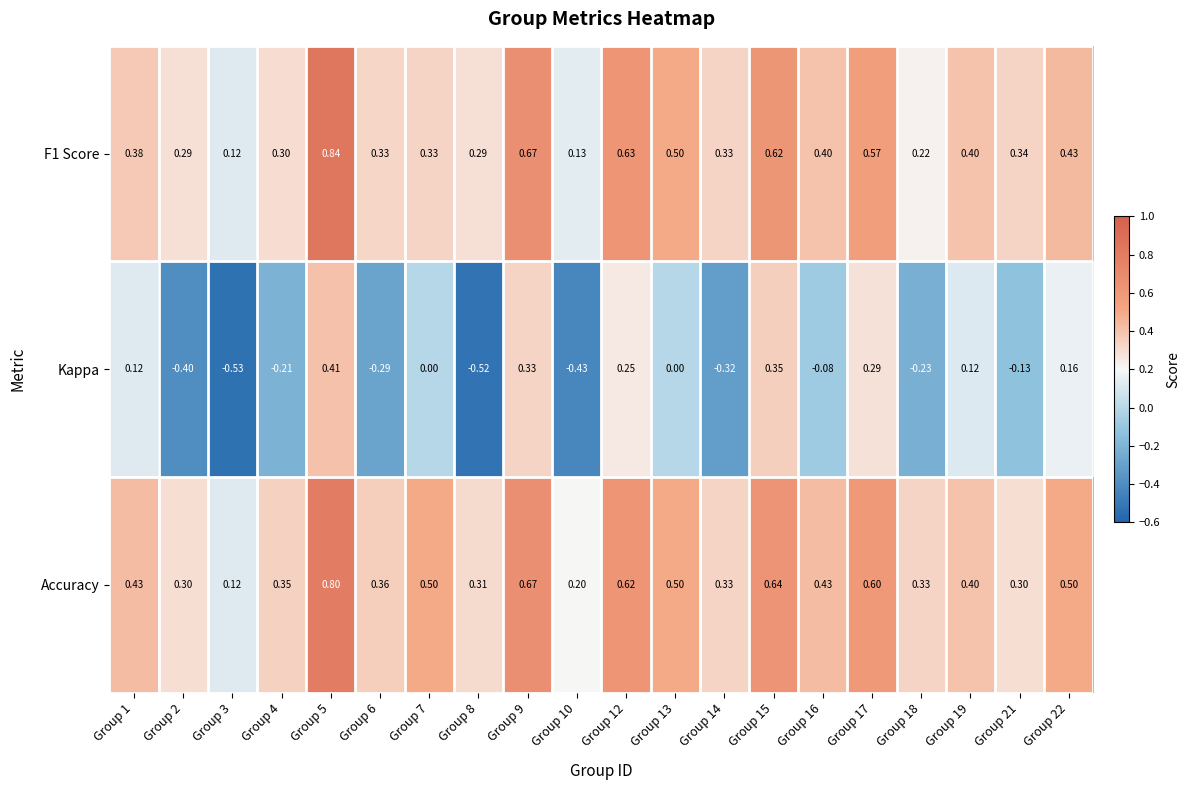

Which series changed the most between Group 16 and Group 22?

Kappa